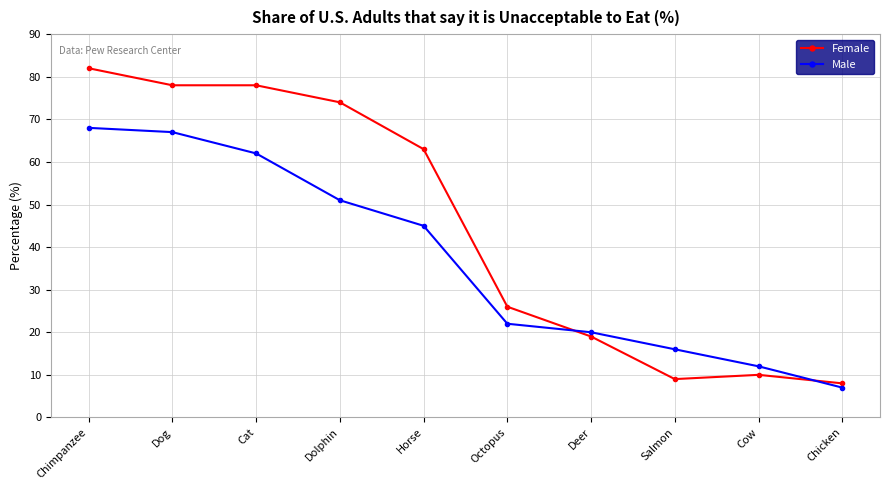

What is the greatest value displayed?

82